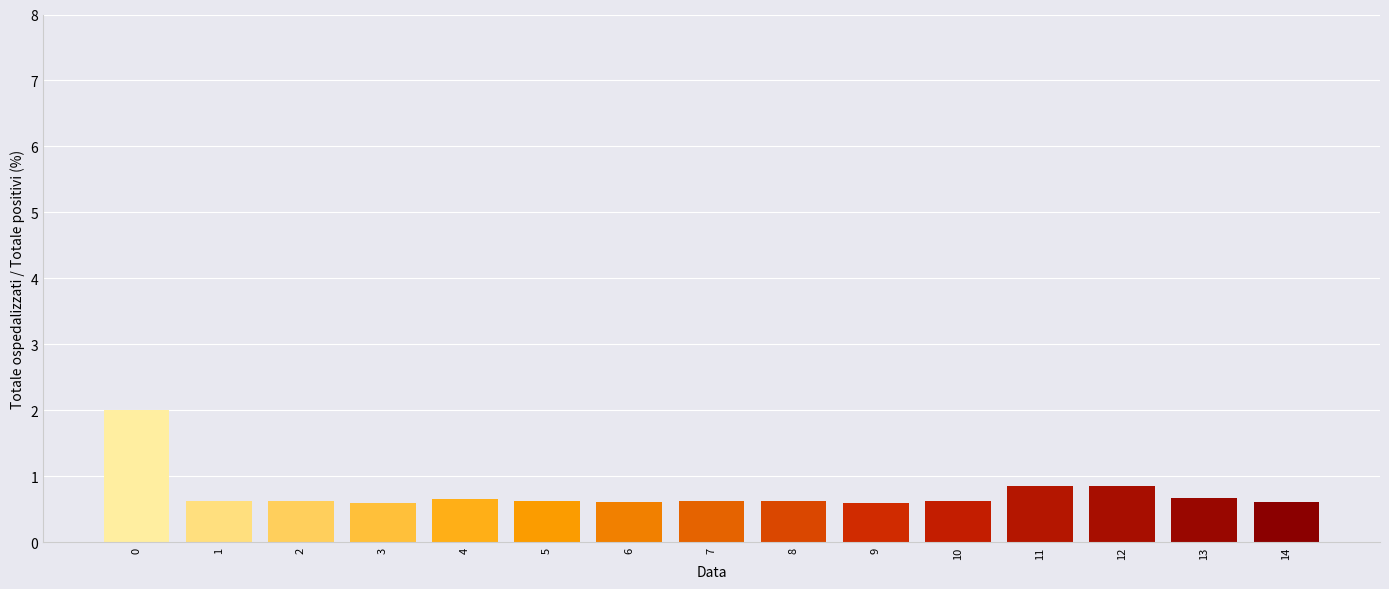

What is the smallest value displayed?

0.6